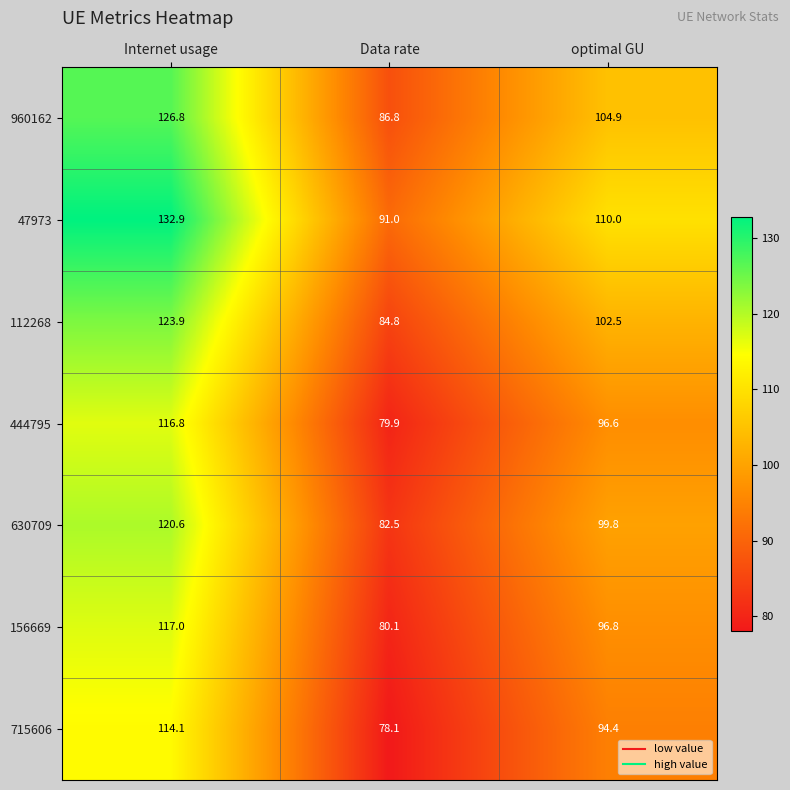

Where does the 960162 series first go above 104?

Internet usage